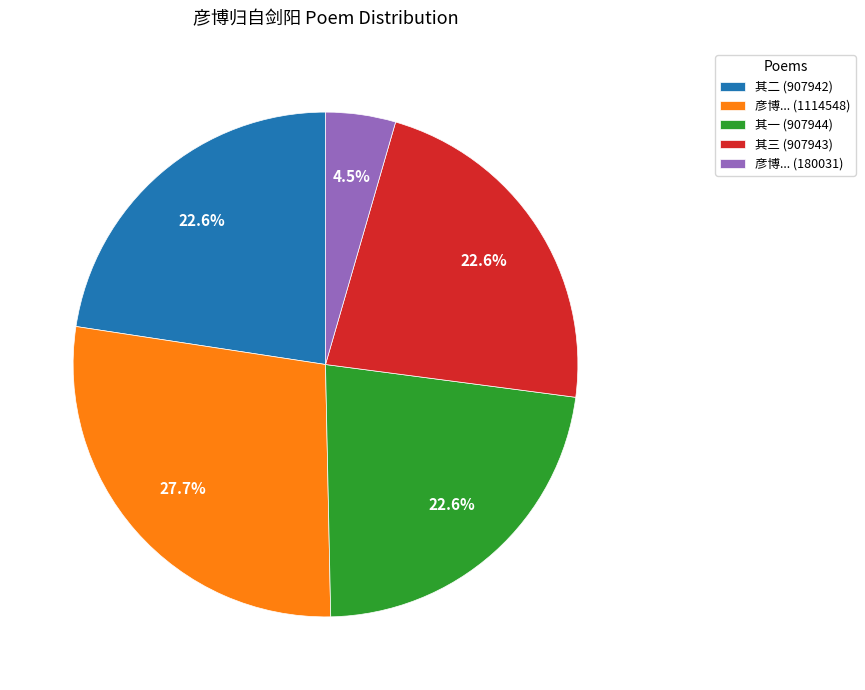

Which slice is the smallest?

彦博... (180031)